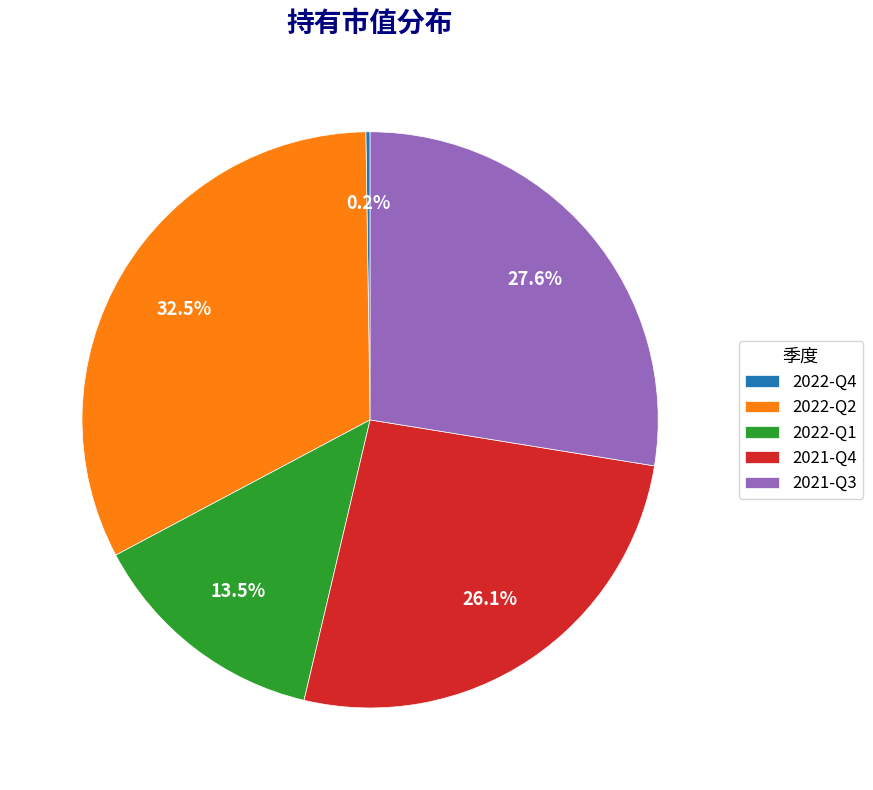

Which has a higher value, 2022-Q1 or 2021-Q4?

2021-Q4